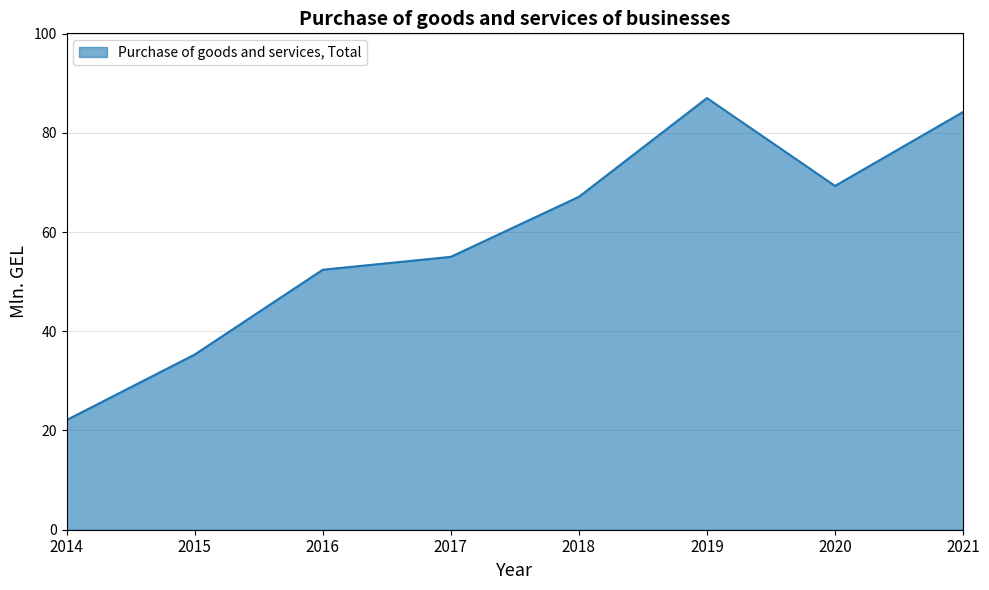

The chart shows a value of 97.4 at 2017. True or false?

False